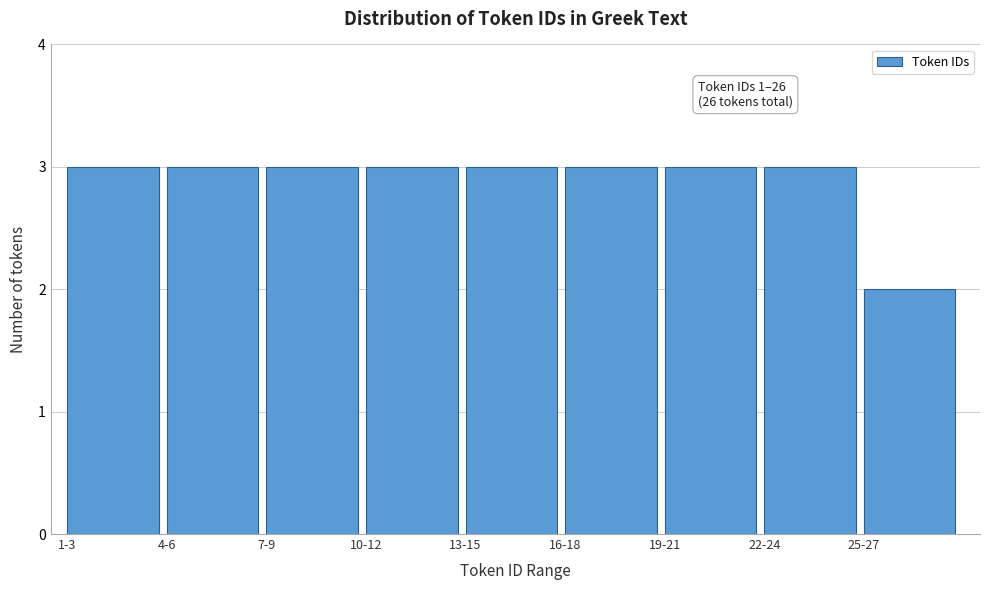

Reading left to right, extract all data points from this chart.

3	3	3	3	3	3	3	3	2